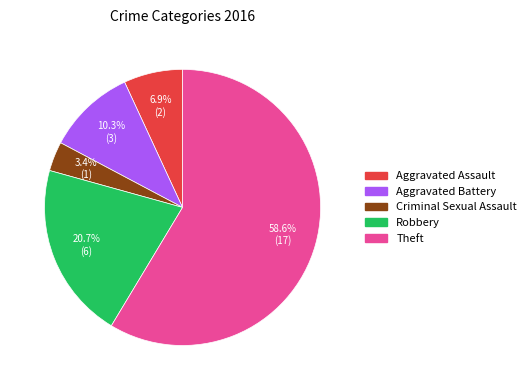

Count the number of slices in the pie.

5